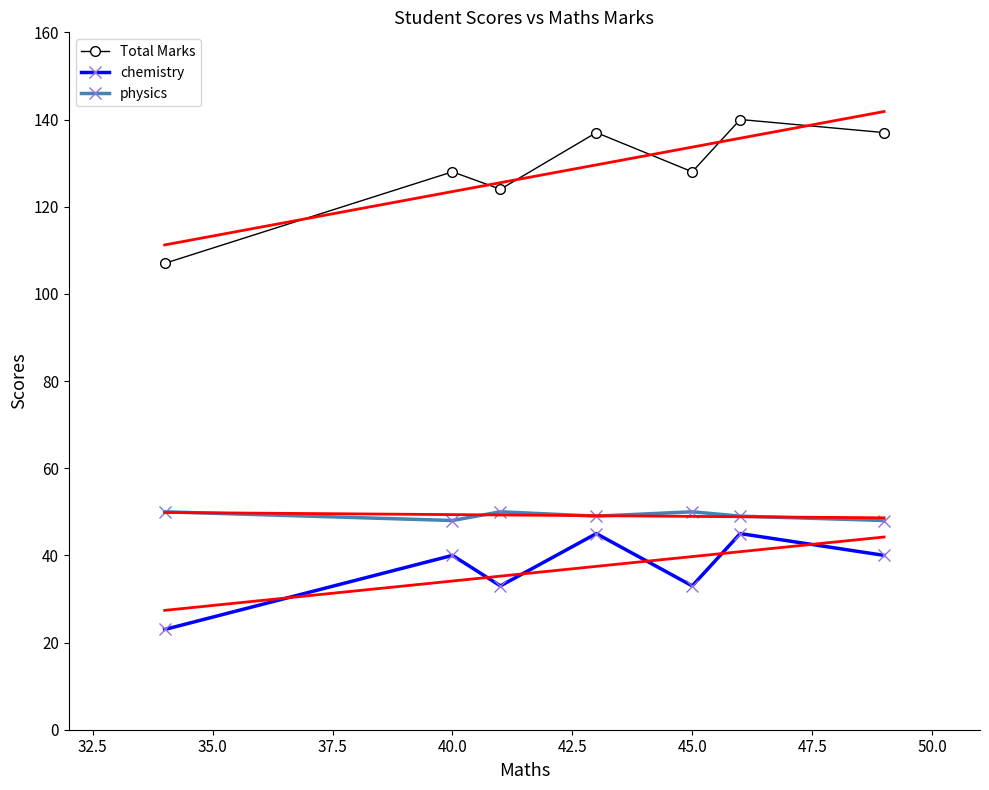

What is the maximum value shown in the chart?

140